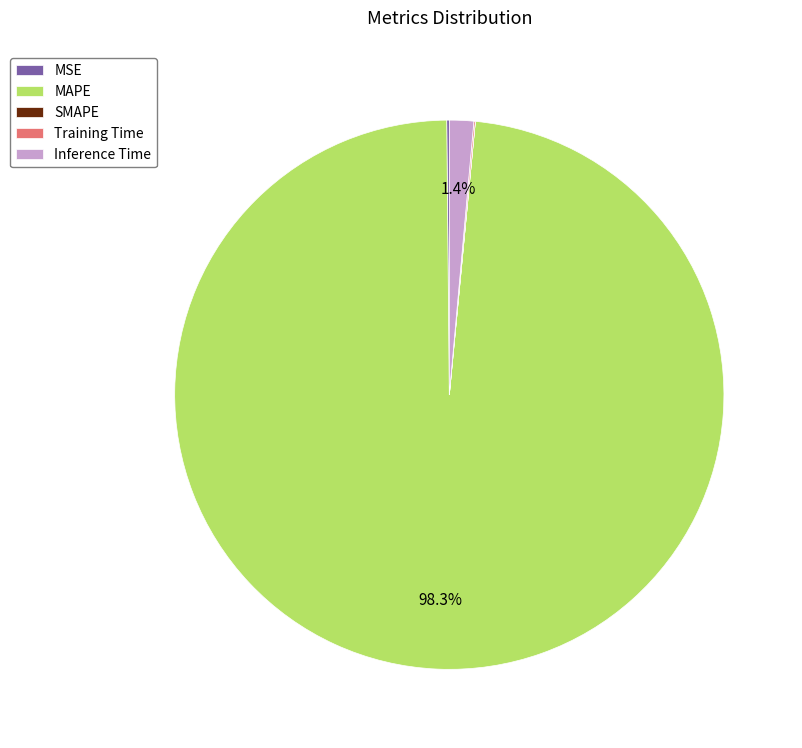

What is the largest slice in the pie chart?

MAPE